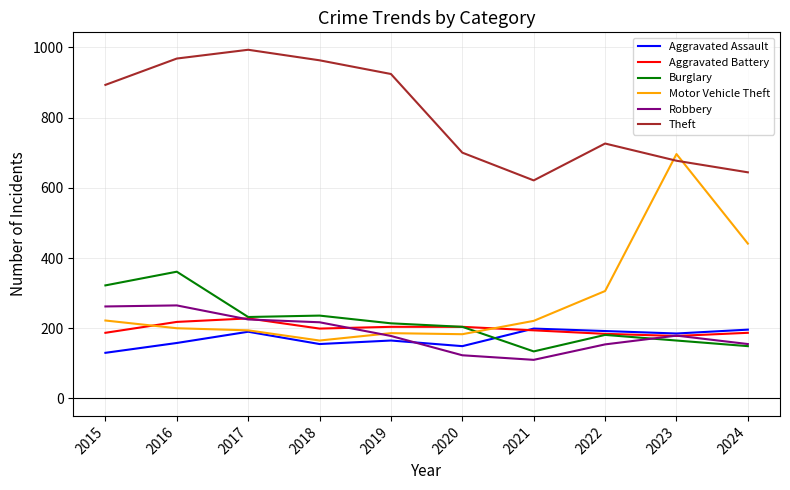

What is the difference between the Burglary values at 2021 and 2019?

80